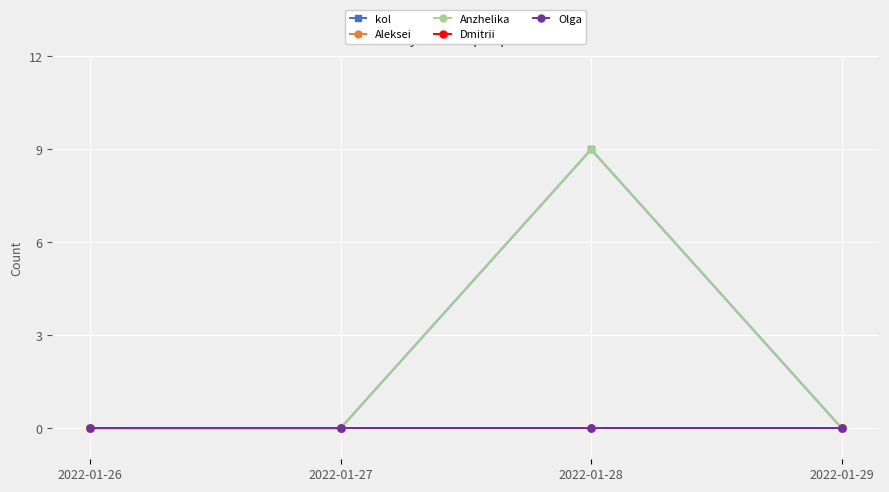

Is this an area chart (filled region under the line)?

No